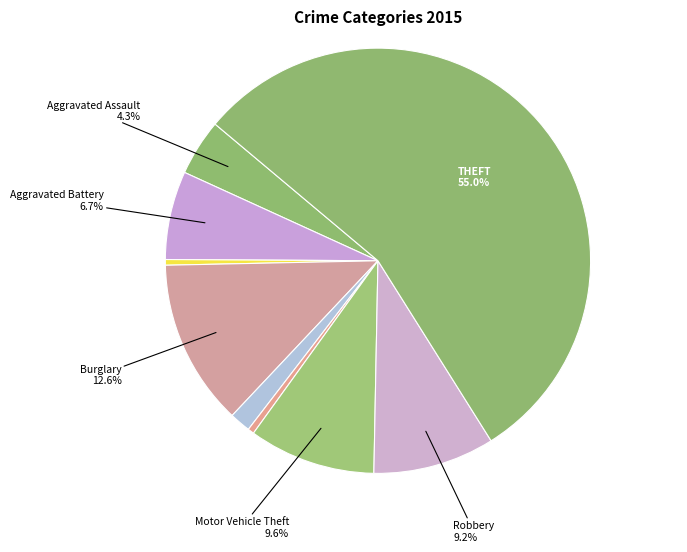

How many segments does this pie chart have?

9